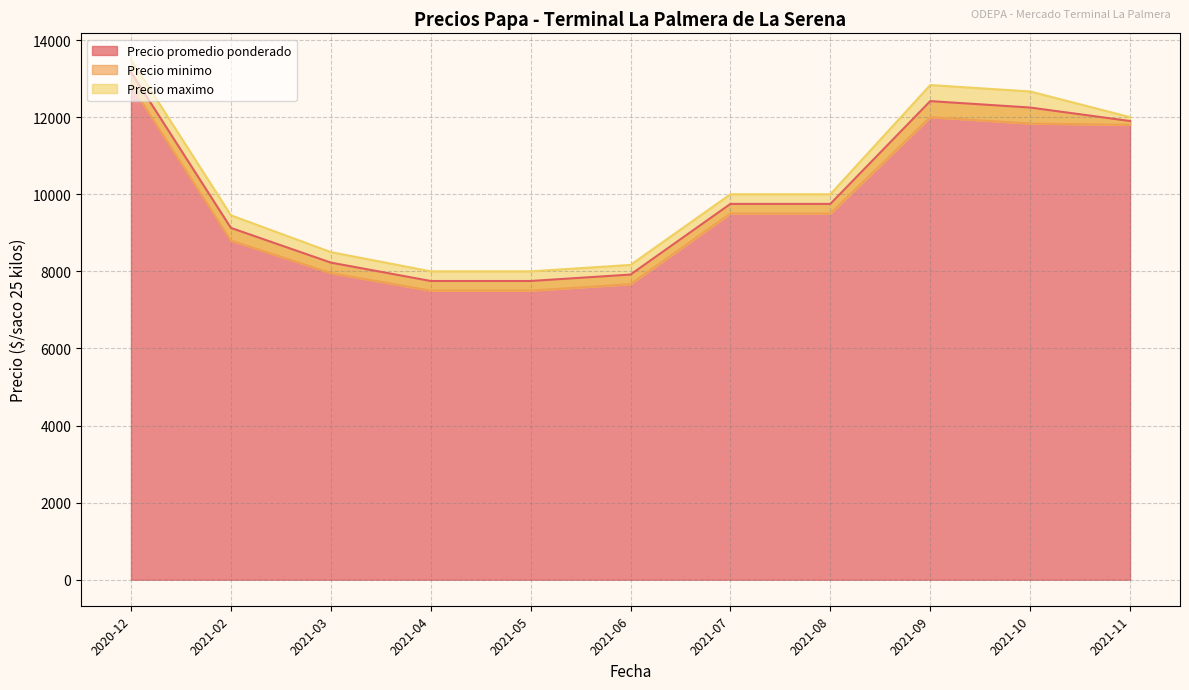

What is the greatest value displayed?

15000